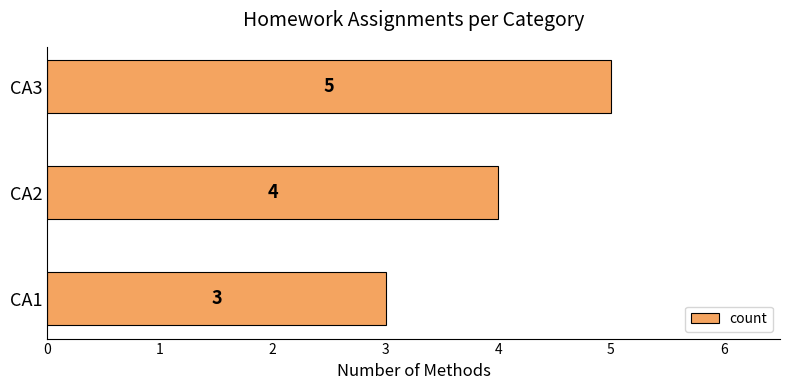

What is the sum of the values at CA3 and CA2?

9